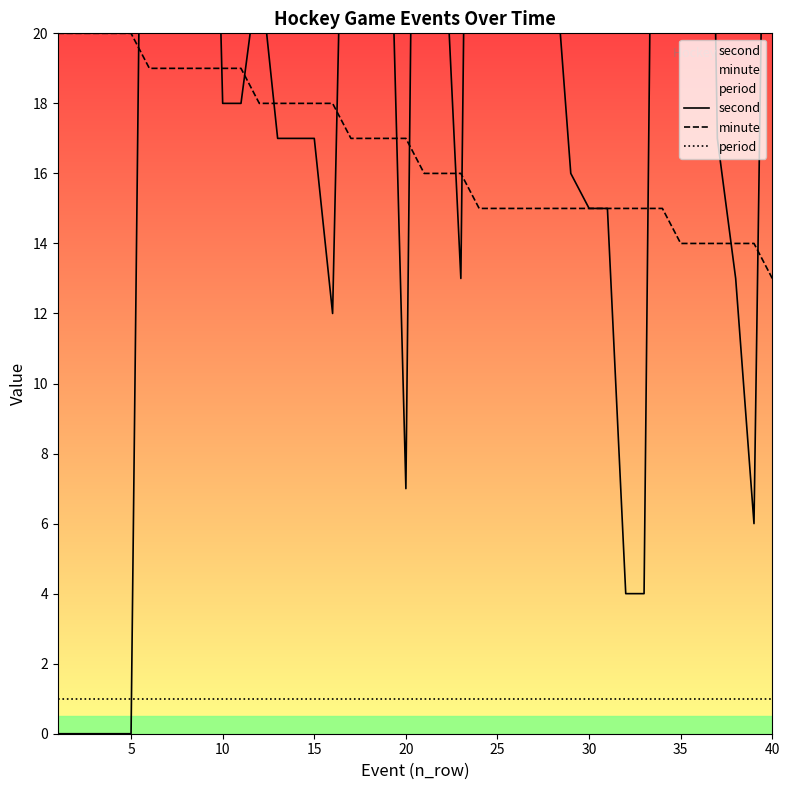

True or false: minute and period cross at least once.

False